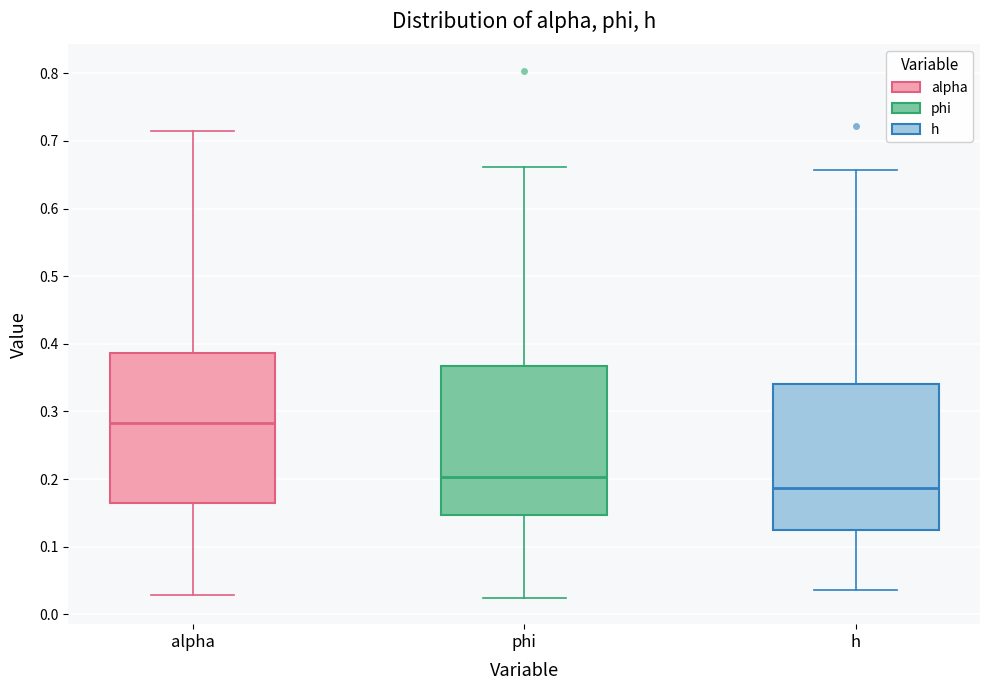

Reading left to right, transcribe this box plot: for each box, give where its median line is, the range the box spans, and where its two whiskers end, as read against the y-axis. The values are not printed on the chart, so give them approximately, as read against the axis.

alpha: median 0.28, box 0.17 to 0.39, whiskers 0.03 to 0.71
phi: median 0.20, box 0.15 to 0.37, whiskers 0.02 to 0.66
h: median 0.19, box 0.13 to 0.34, whiskers 0.04 to 0.66